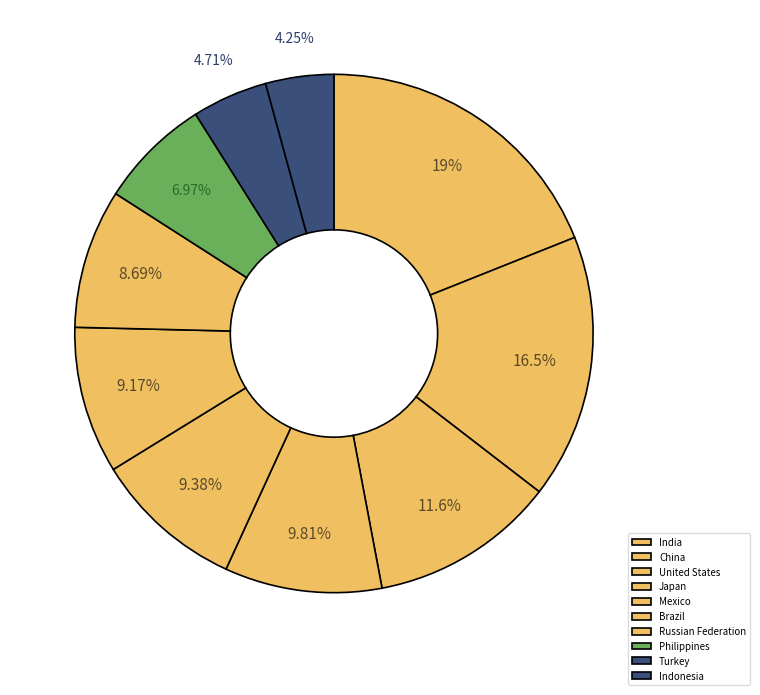

Which slice is the largest?

India